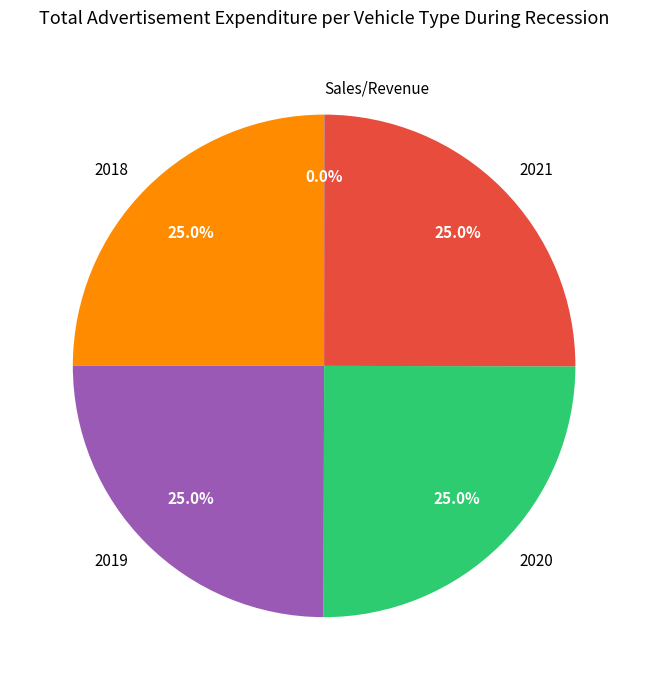

How much of the chart is everything except 2021?

75.0%